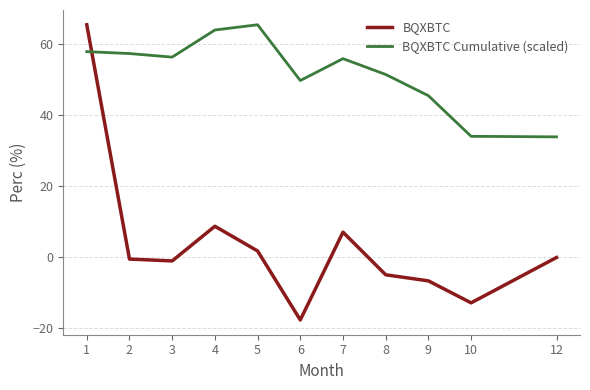

Between which two adjacent categories do BQXBTC Cumulative (scaled) and BQXBTC first intersect?

1 and 2